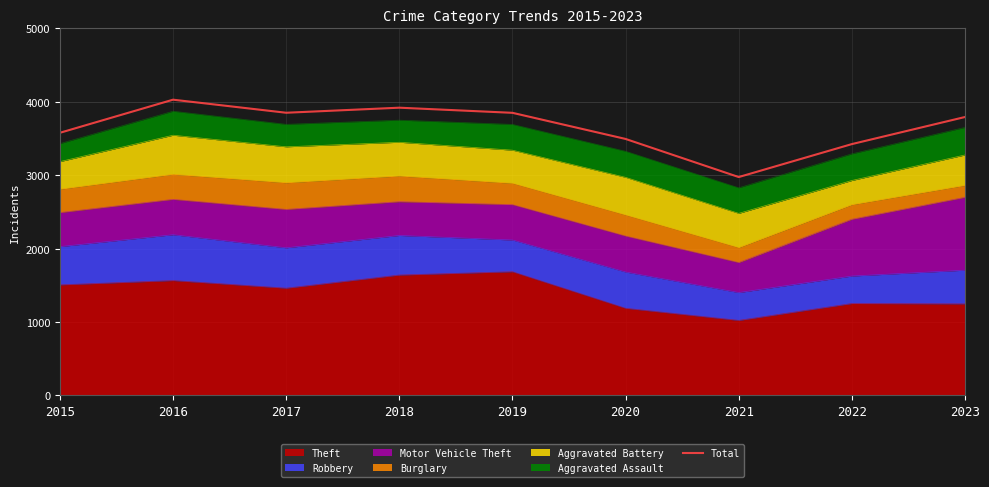

True or false: there are more than 0 points higher than both neighbors.

True